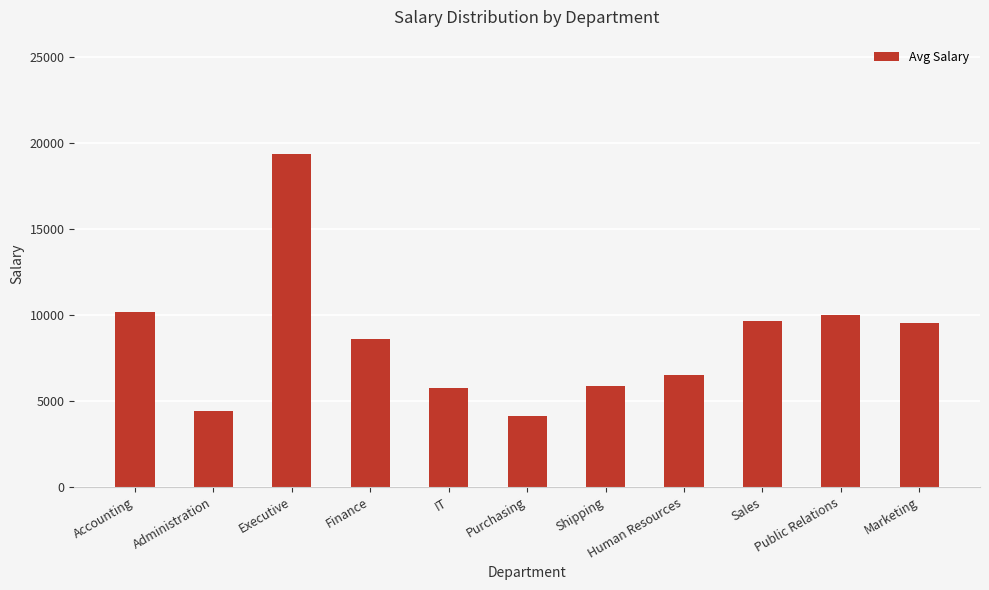

How many data points does each series have?

11